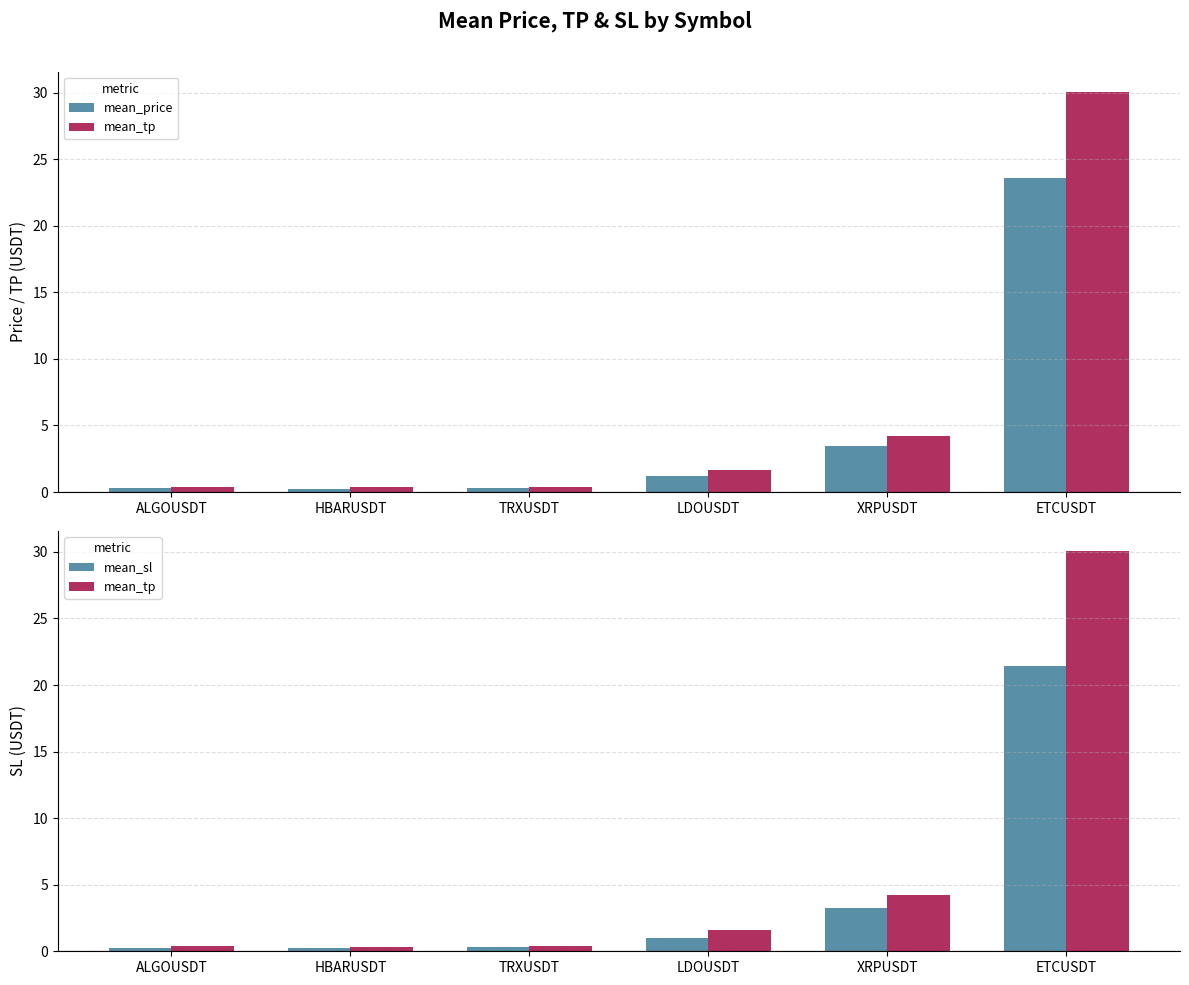

What is the sum of all mean_price values?

29.1